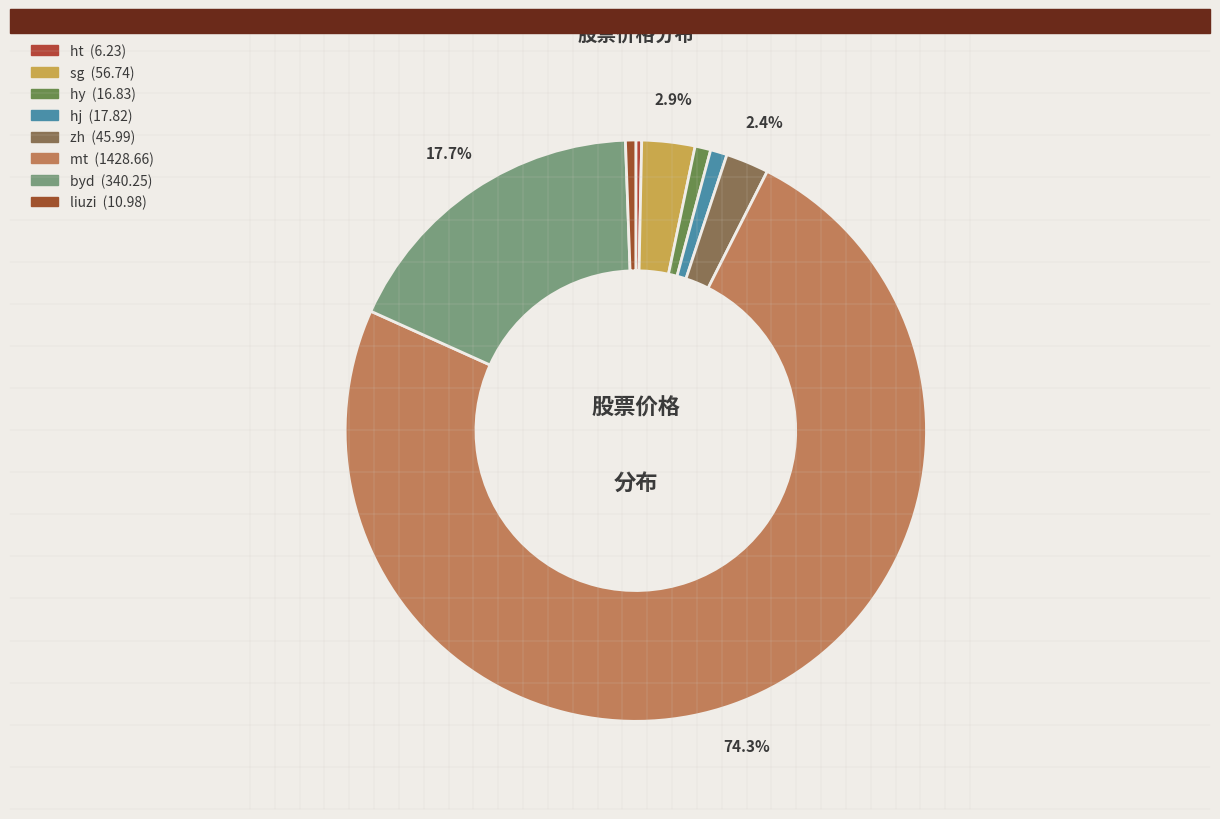

To the nearest percent, what portion does zh represent?

2%